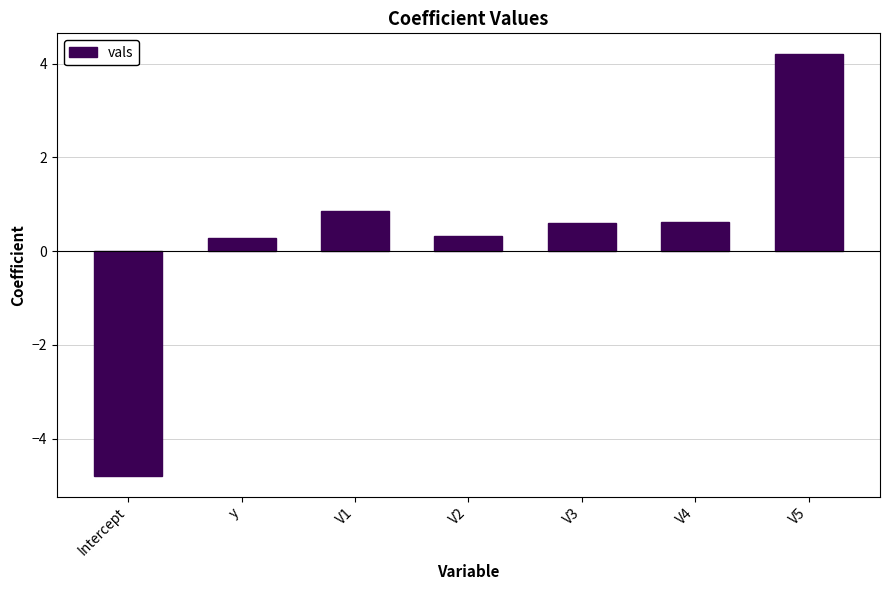

What is the sum of the values at y and Intercept?

-4.5